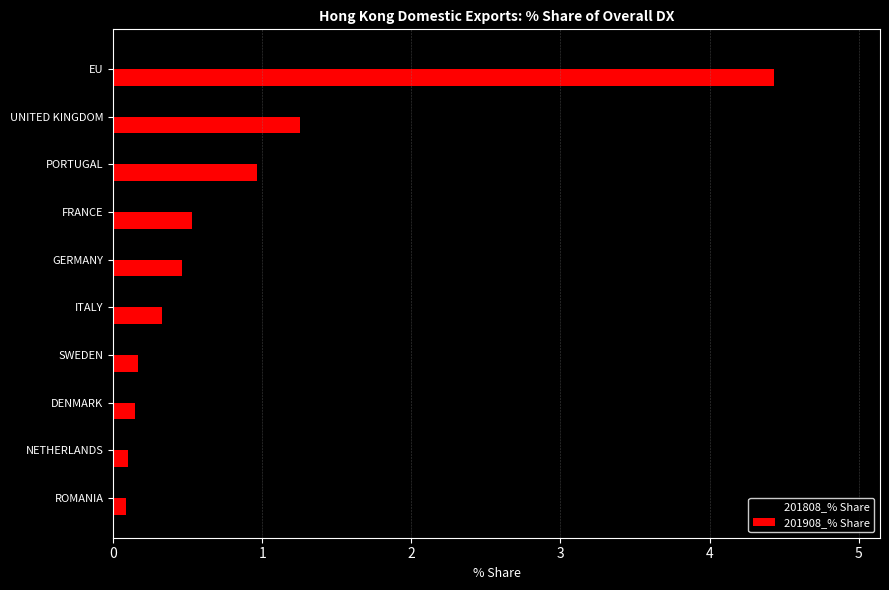

Which series has the widest spread of values?

201808_% Share